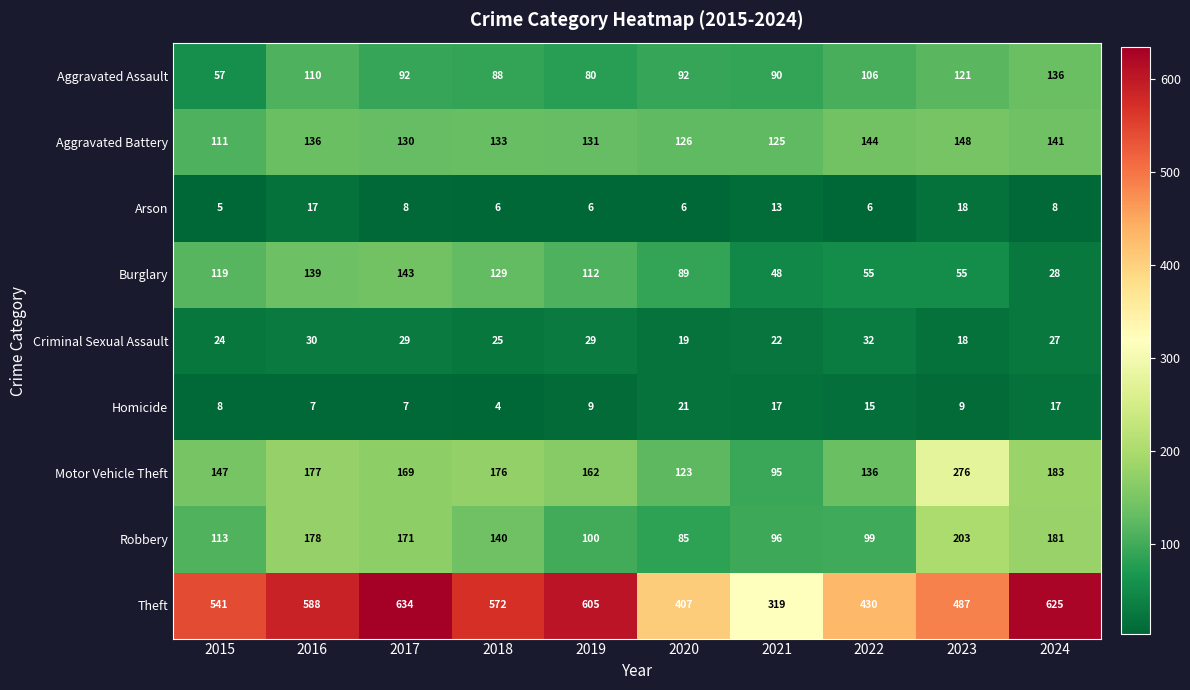

Count the number of categories in the chart.

10